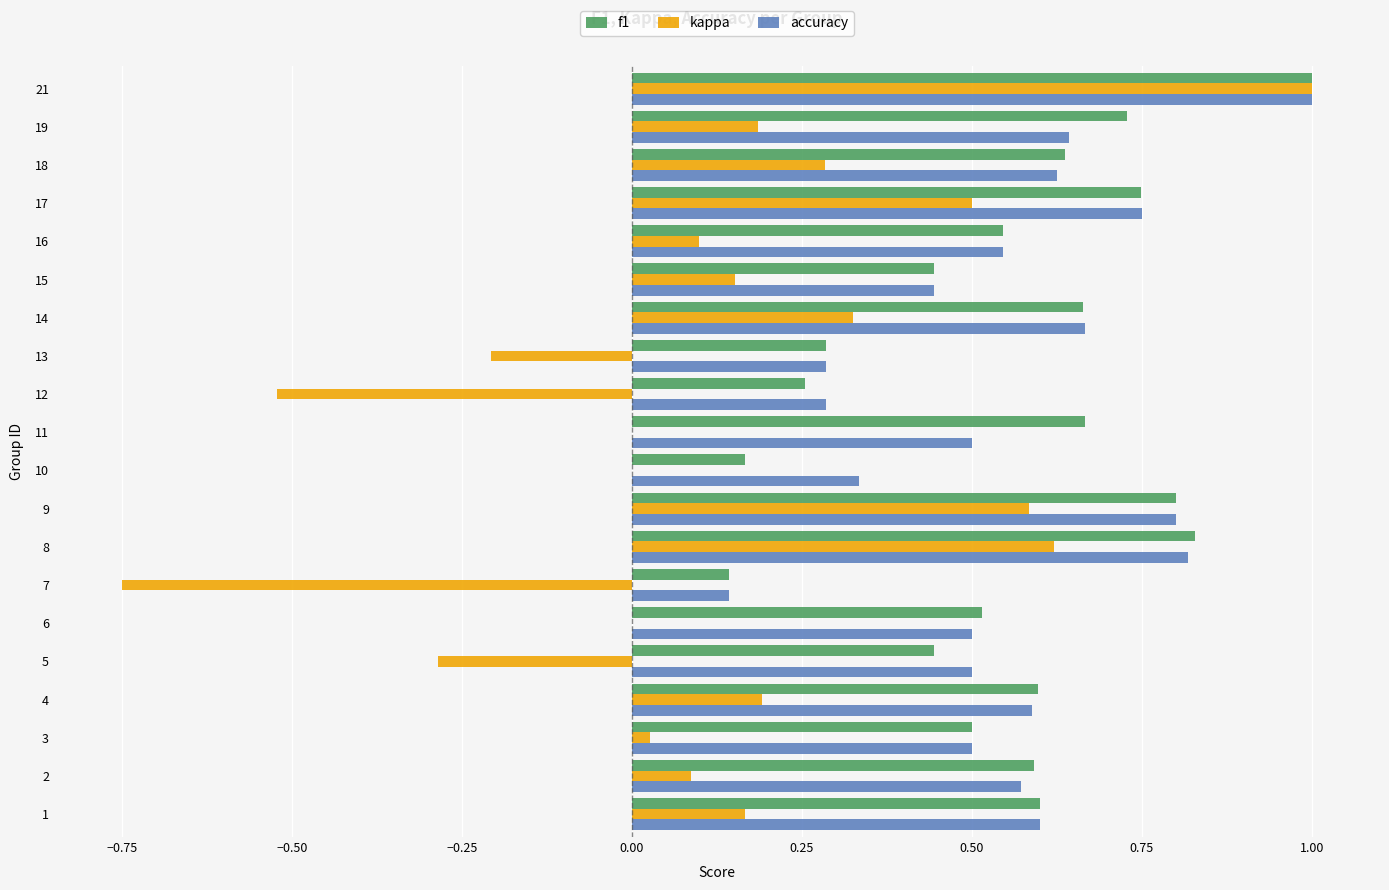

What is the maximum value shown in the chart?

1.0